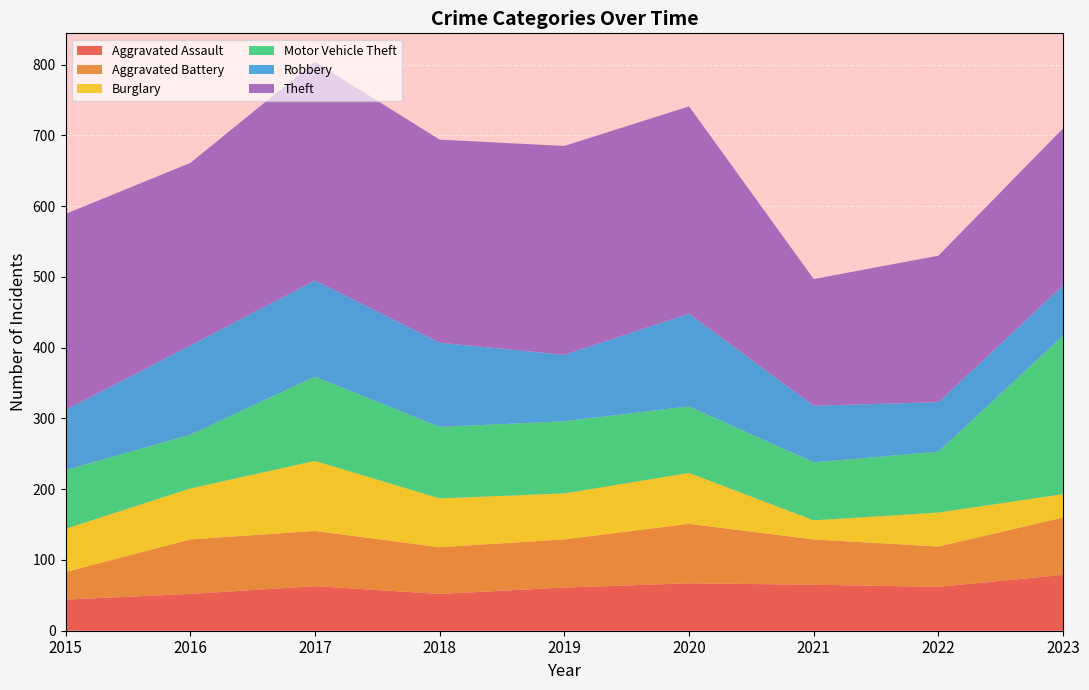

Reading right to left, list all the values displayed in this chart.

Aggravated Assault: 2023=79	2022=62	2021=65	2020=67	2019=61	2018=52	2017=63	2016=52	2015=44
Aggravated Battery: 2023=81	2022=57	2021=64	2020=84	2019=68	2018=66	2017=78	2016=77	2015=39
Burglary: 2023=33	2022=48	2021=27	2020=72	2019=65	2018=69	2017=99	2016=72	2015=61
Motor Vehicle Theft: 2023=224	2022=86	2021=82	2020=94	2019=102	2018=101	2017=119	2016=76	2015=83
Robbery: 2023=71	2022=70	2021=80	2020=131	2019=94	2018=119	2017=136	2016=126	2015=85
Theft: 2023=222	2022=207	2021=179	2020=293	2019=295	2018=287	2017=309	2016=258	2015=277